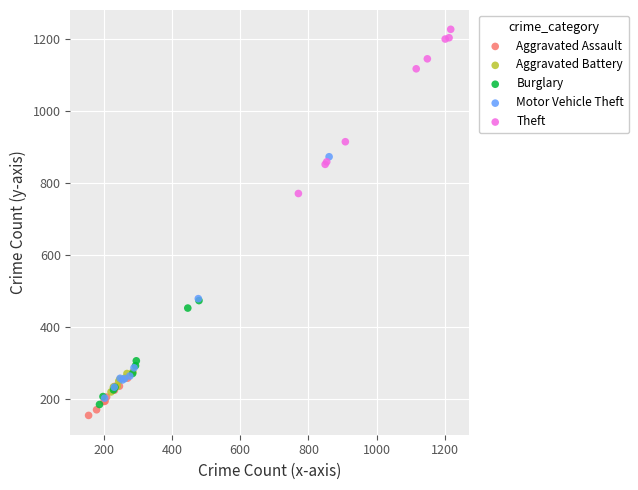

Which series has the largest Y range (max minus min)?

Motor Vehicle Theft